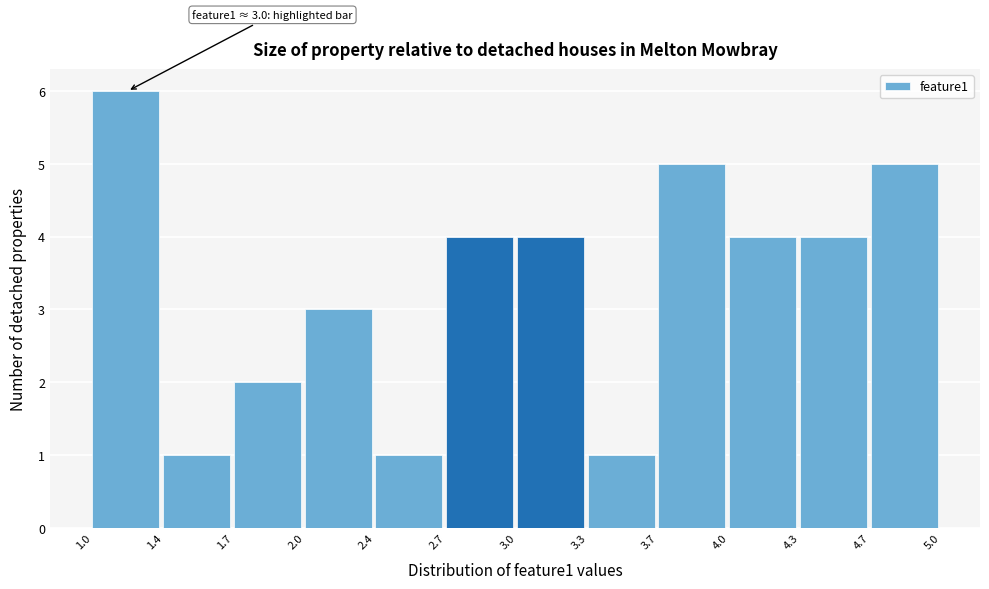

Reading right to left, list all the values displayed in this chart.

4.7=5	4.3=4	4.0=4	3.7=5	3.3=1	3.0=4	2.7=4	2.4=1	2.0=3	1.7=2	1.4=1	1.0=6